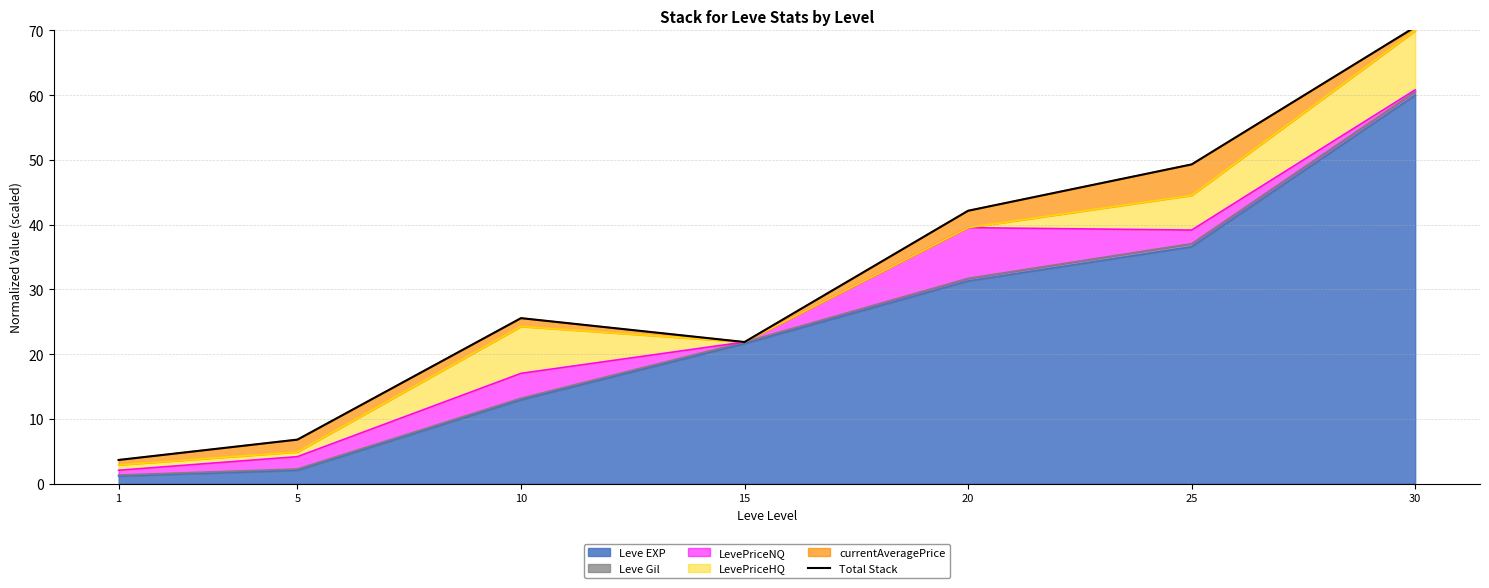

Where is the first local minimum?

15